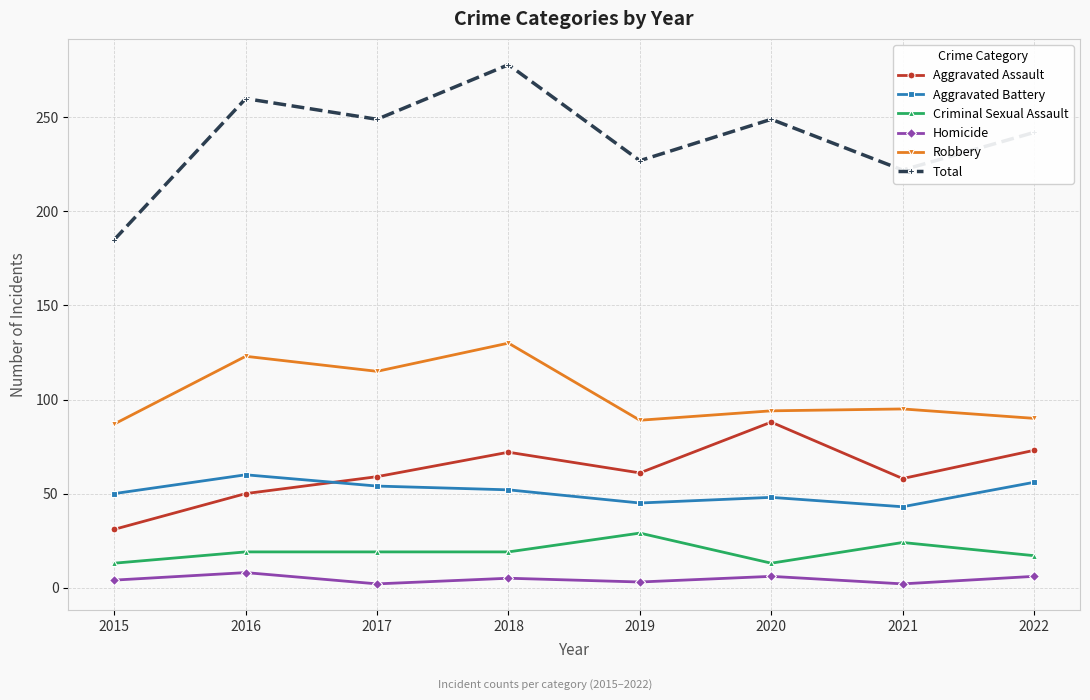

What is the value of the Homicide point at the 8th from the left?

6